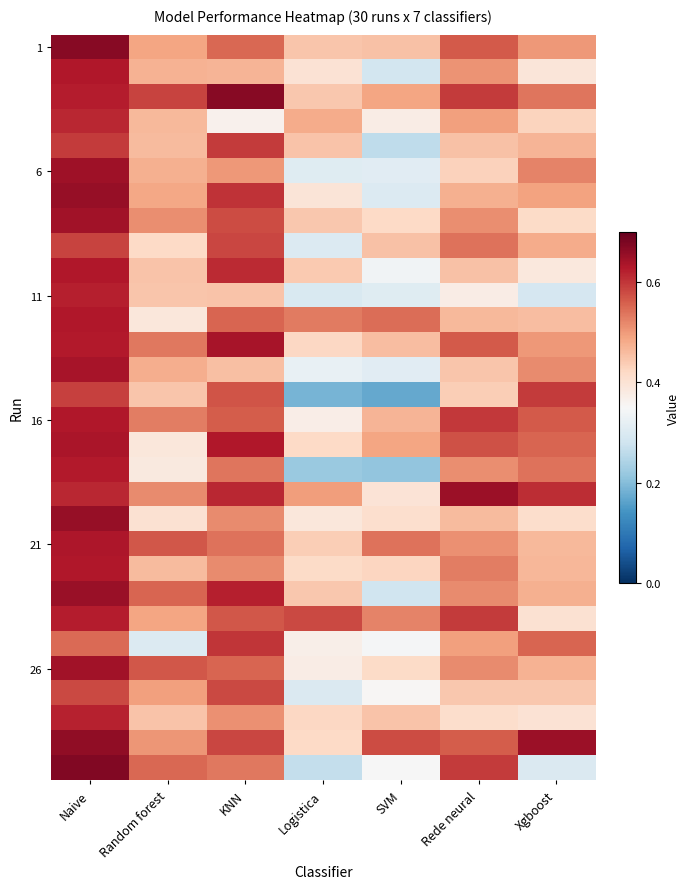

What is the total value across all series at KNN?

16.7